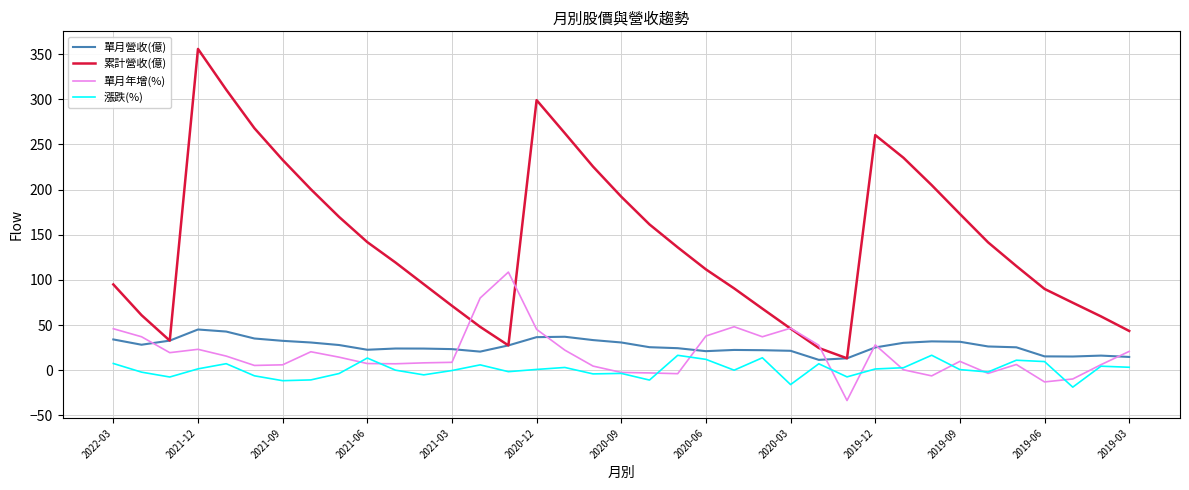

Which series has the largest total across all categories?

累計營收(億)